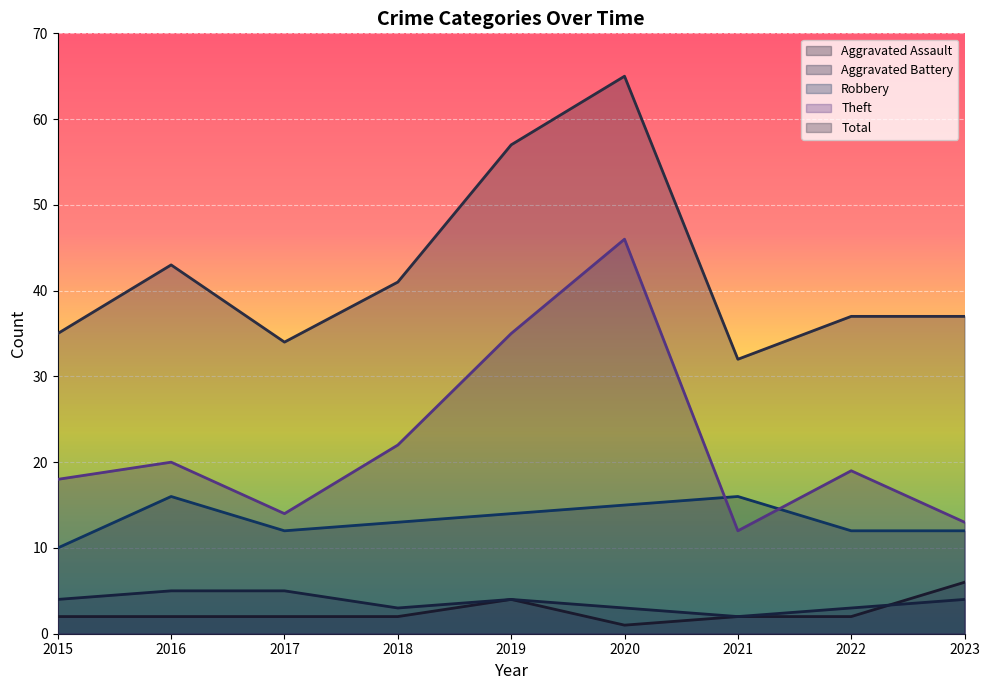

Count the number of data series in this chart.

5